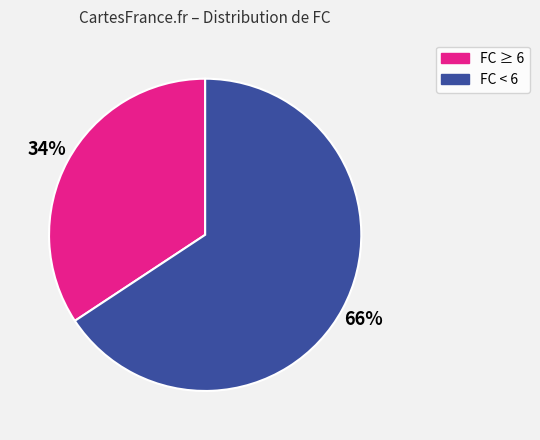

To the nearest percent, what is the average slice percentage?

50%